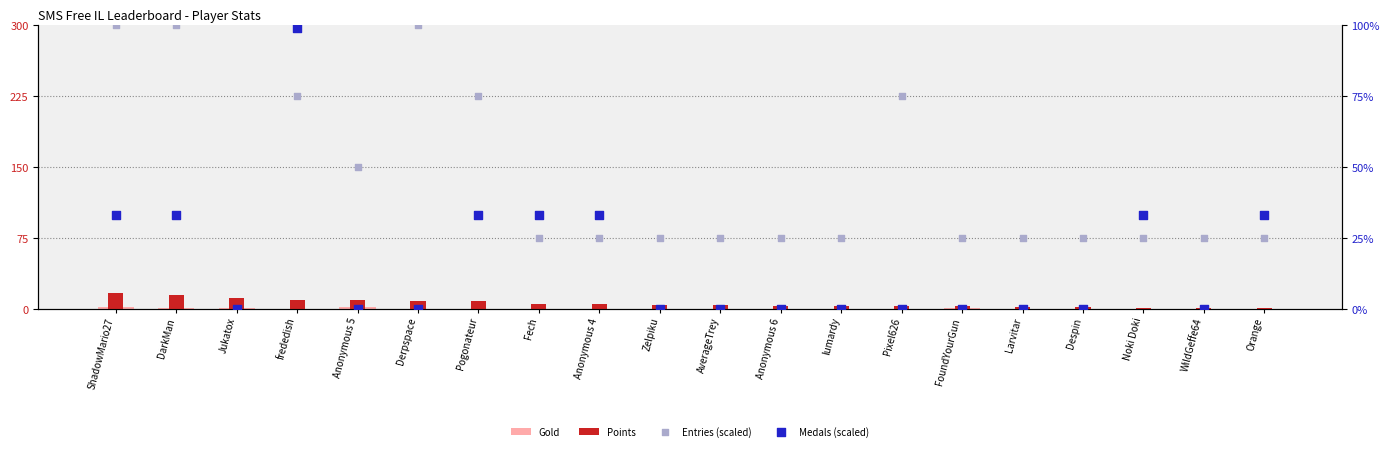

Which series has the widest spread of Y values?

Entries (scaled)